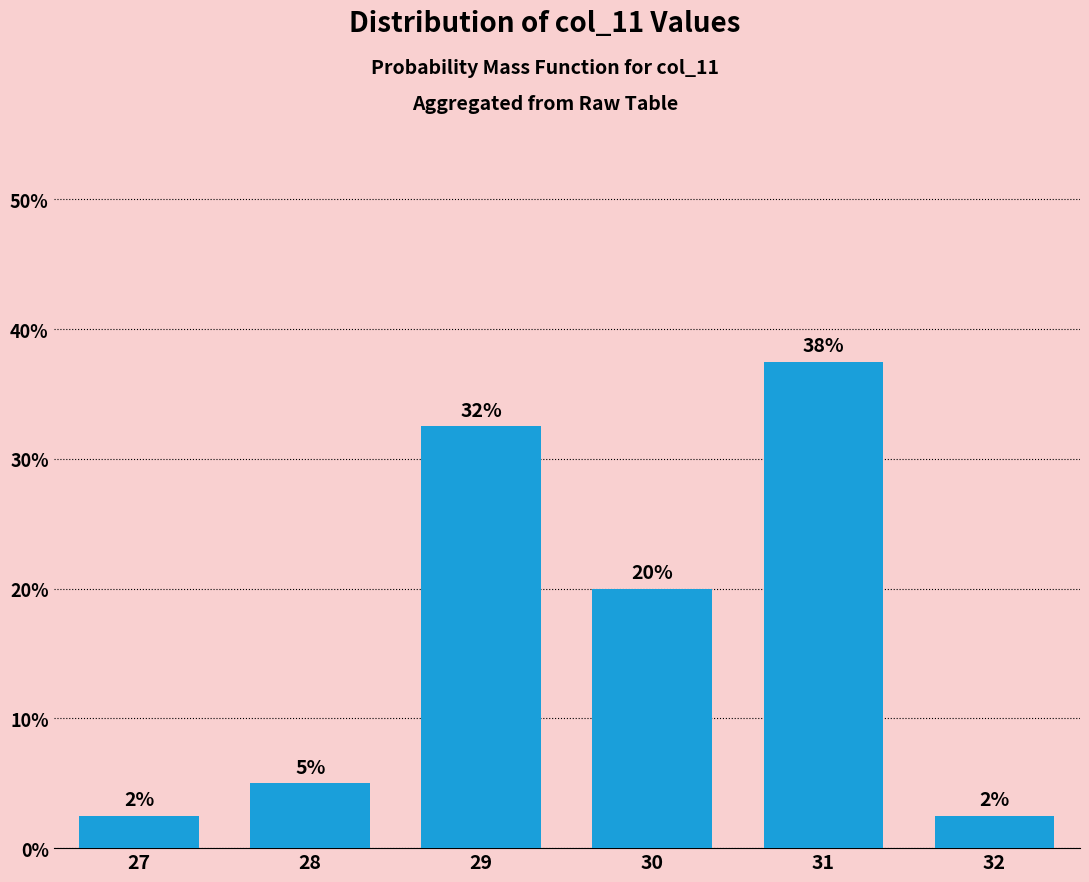

What is the maximum value shown in the chart?

0.4